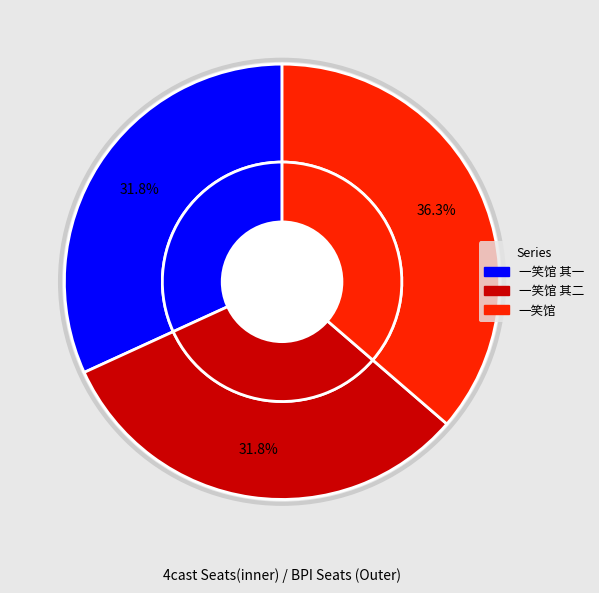

How many segments does this pie chart have?

3